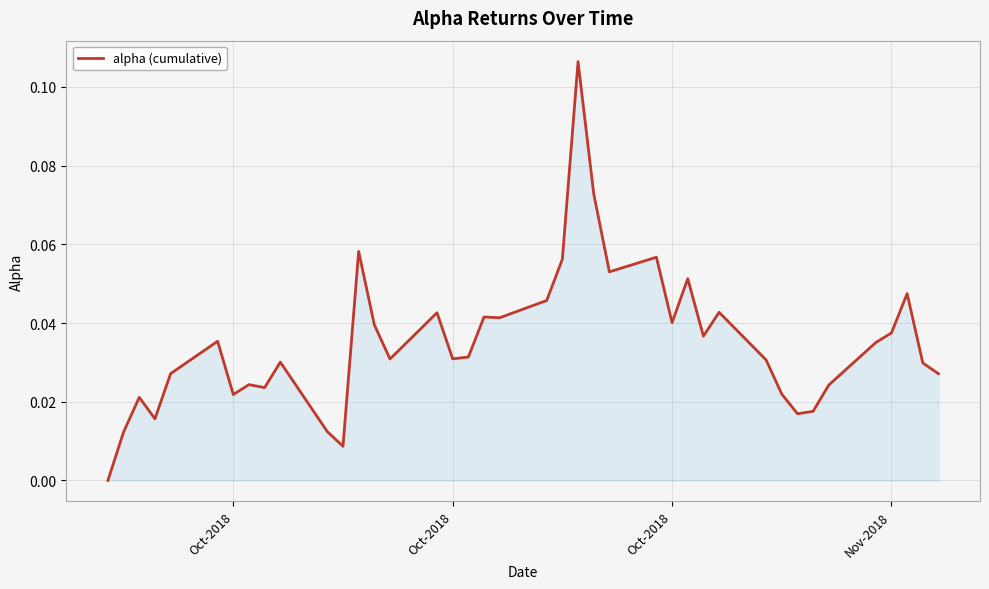

Does the chart have visible grid lines?

Yes